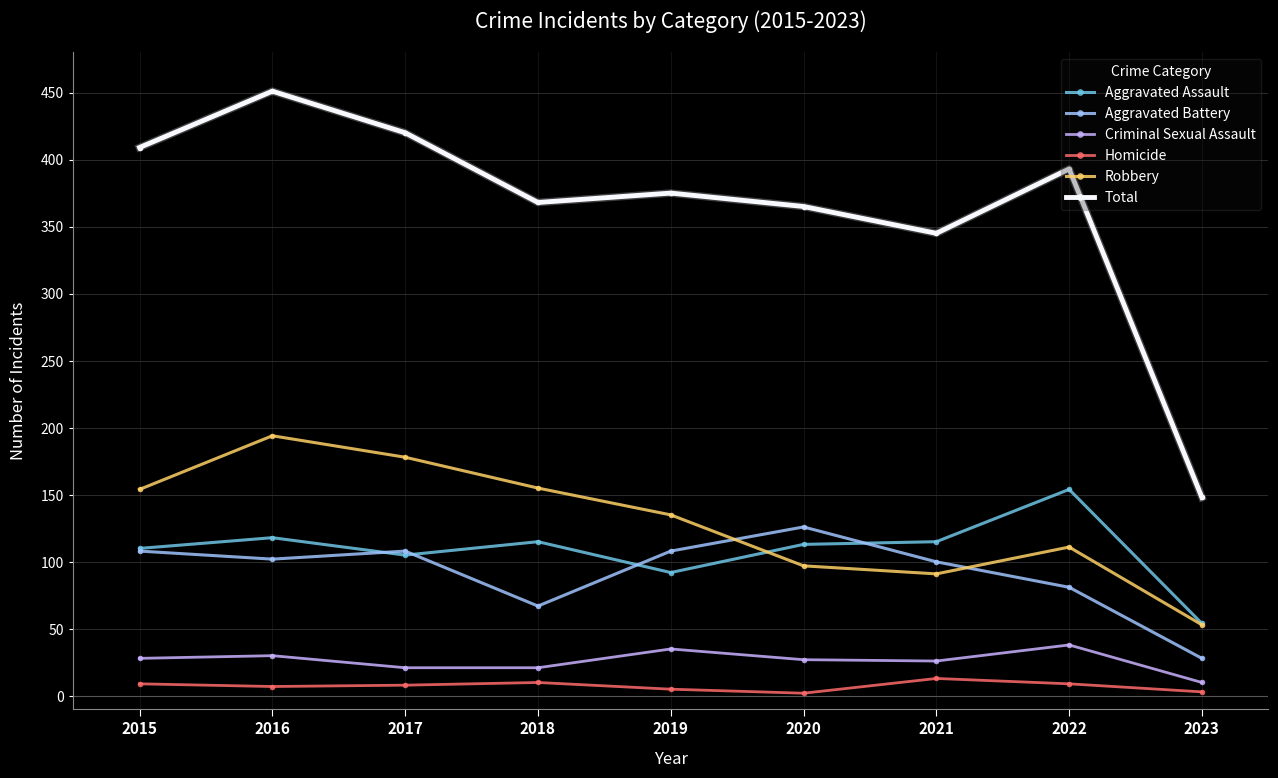

At which category does Aggravated Battery reach its first local valley?

2016